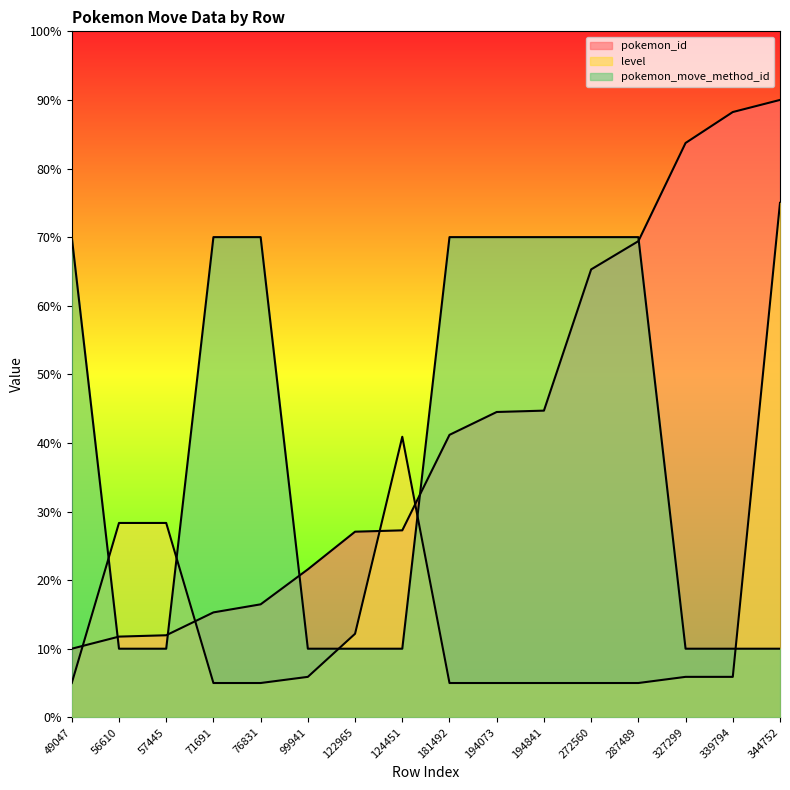

At which category does the chart reach its peak across all series?

344752